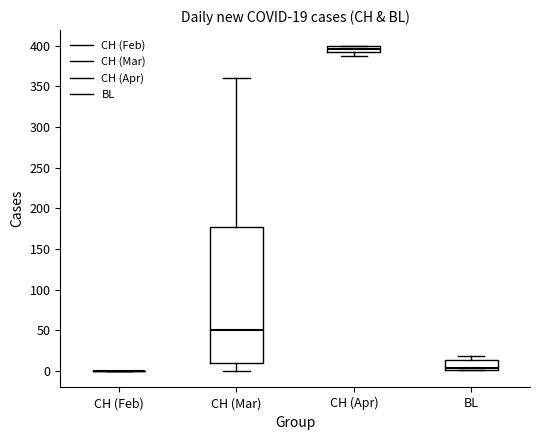

Comparing the boxes themselves (not the whiskers), which one is the tallest?

CH (Mar)